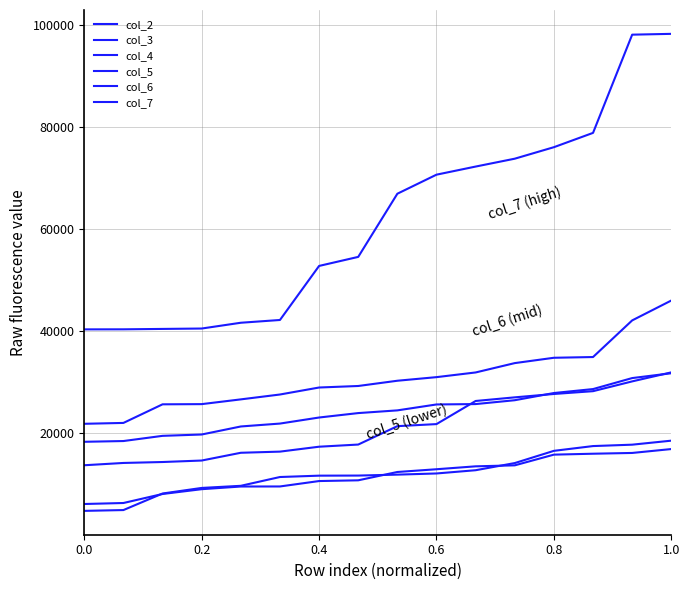

Does the chart have visible grid lines?

Yes